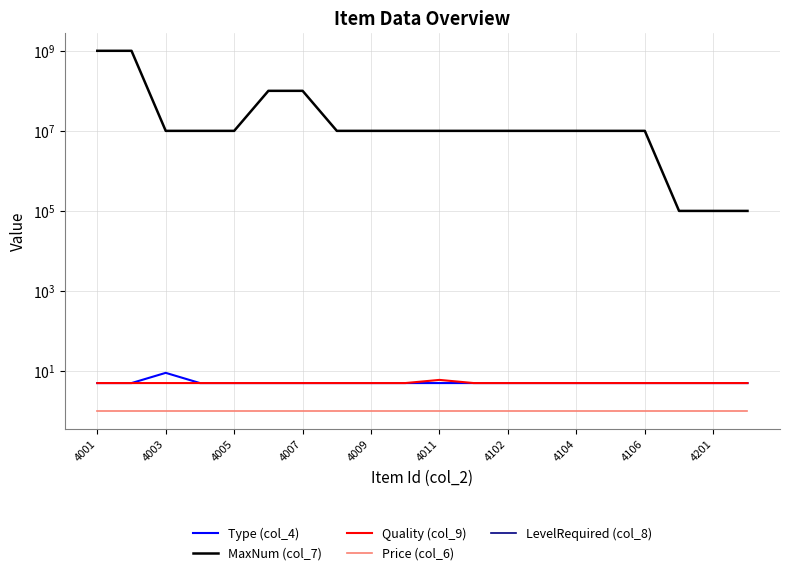

How many lines are shown in the chart?

5